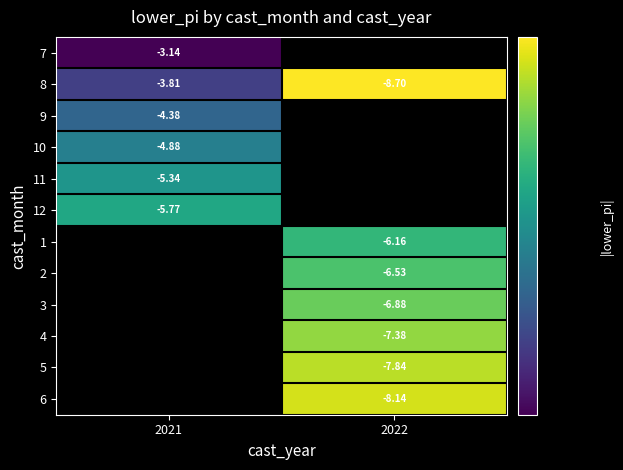

What is the maximum value for 11?

5.3